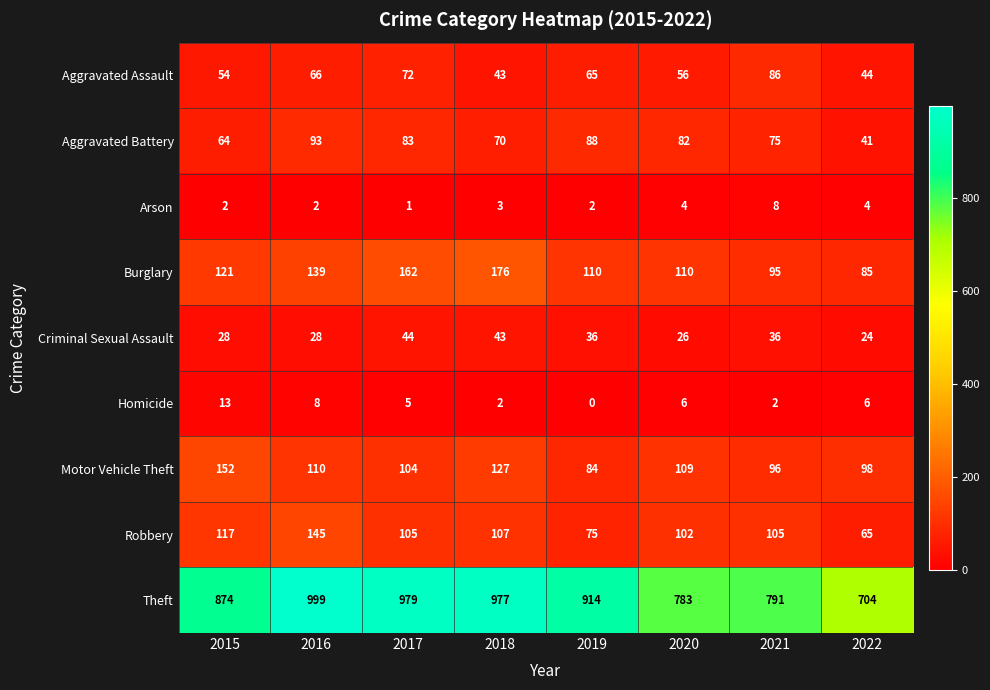

At 2021, list the series in order from largest to smallest.

Theft, Robbery, Motor Vehicle Theft, Burglary, Aggravated Assault, Aggravated Battery, Criminal Sexual Assault, Arson, Homicide